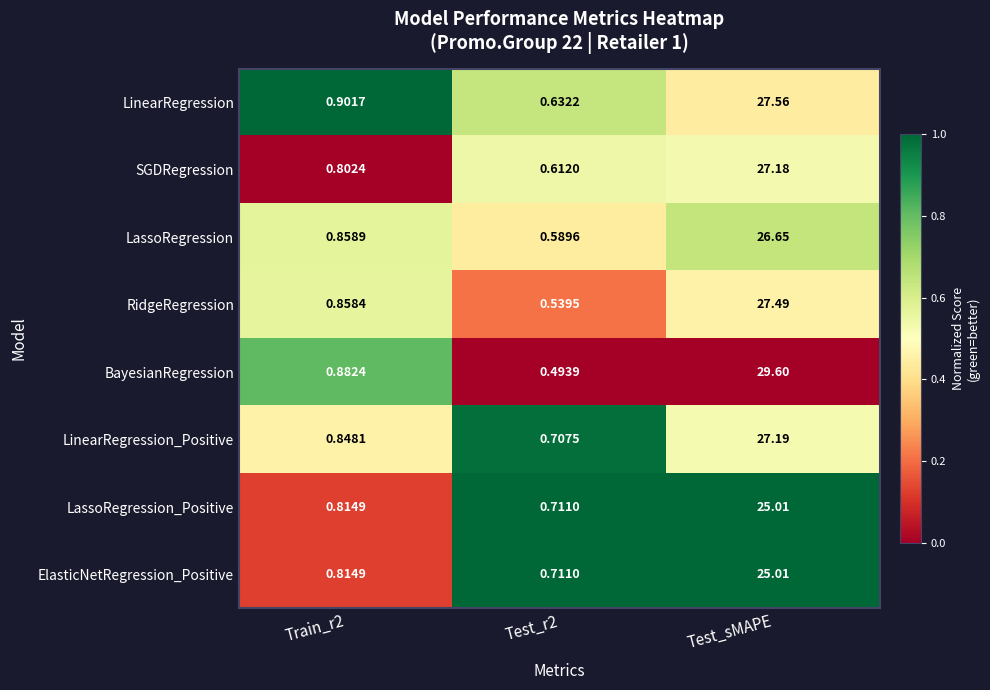

Which series has the largest total across all categories?

BayesianRegression